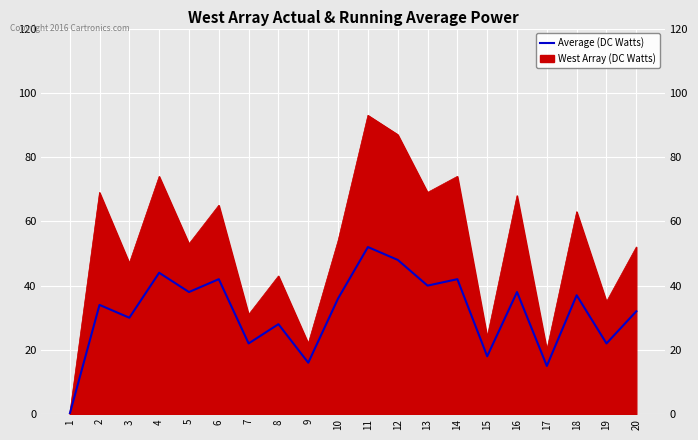

At which label does the data first exceed 36?

4